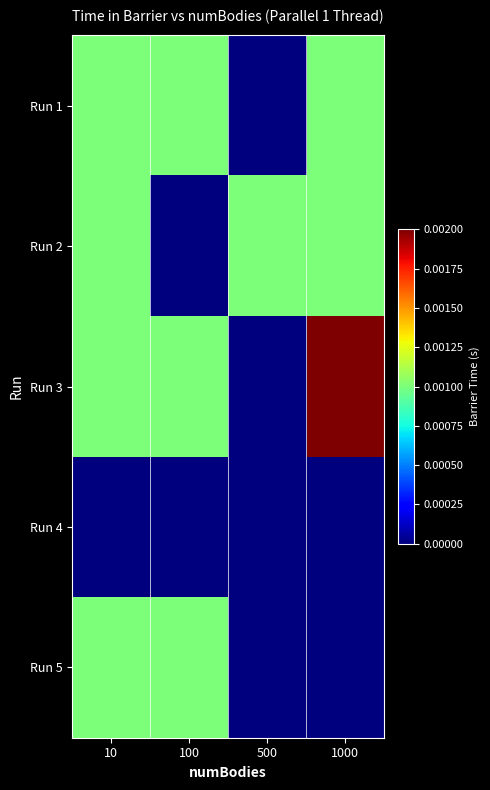

Rank the series at 100 from highest to lowest value.

Run 1, Run 3, Run 5, Run 2, Run 4